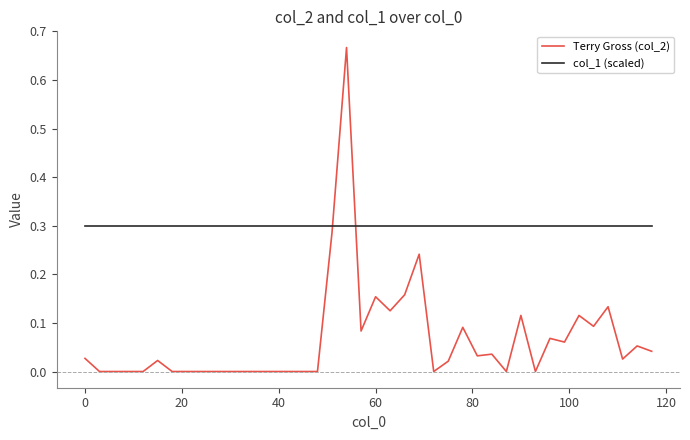

List the series in order of their overall mean, lowest first.

Terry Gross (col_2), col_1 (scaled)